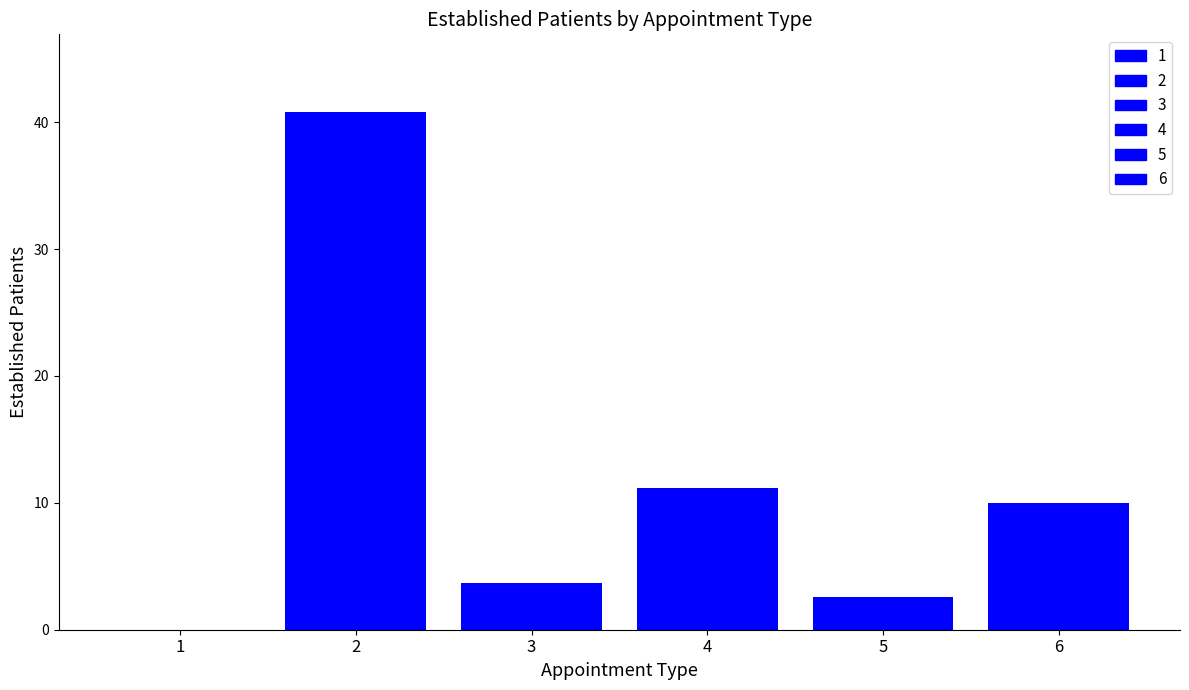

Read the value at 6.

10.0